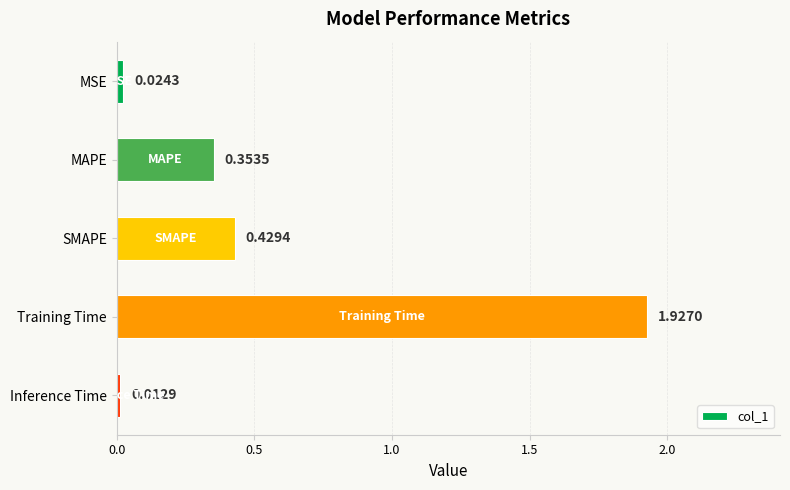

Which label corresponds to the largest value in the chart?

Training Time